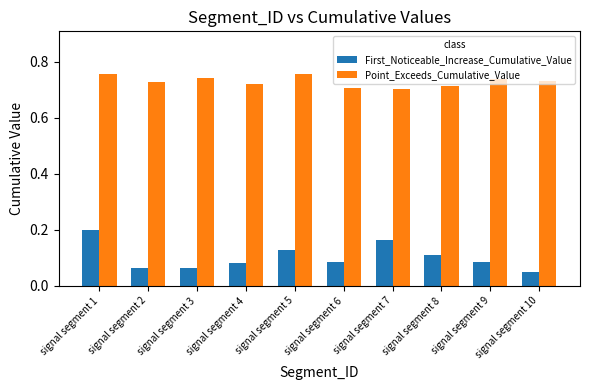

Rank the series by their average value, from highest to lowest.

Point_Exceeds_Cumulative_Value, First_Noticeable_Increase_Cumulative_Value